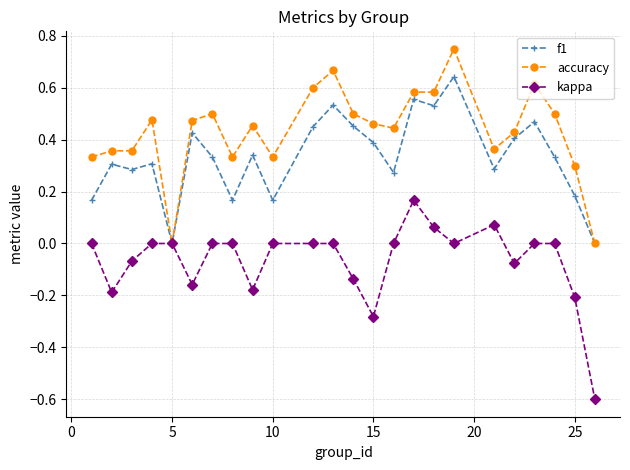

Is this an area chart (filled region under the line)?

No